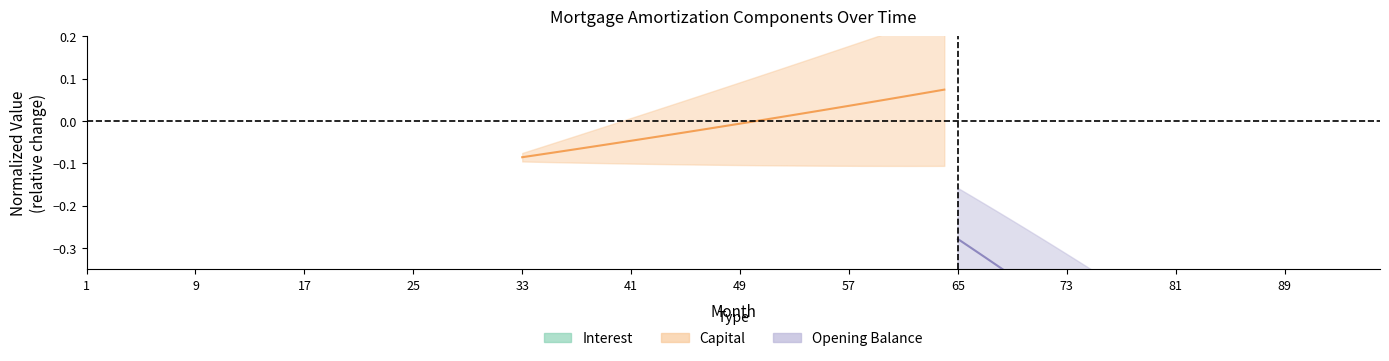

What is the difference between the second highest and second lowest values in the Capital (normalized) series?

0.1